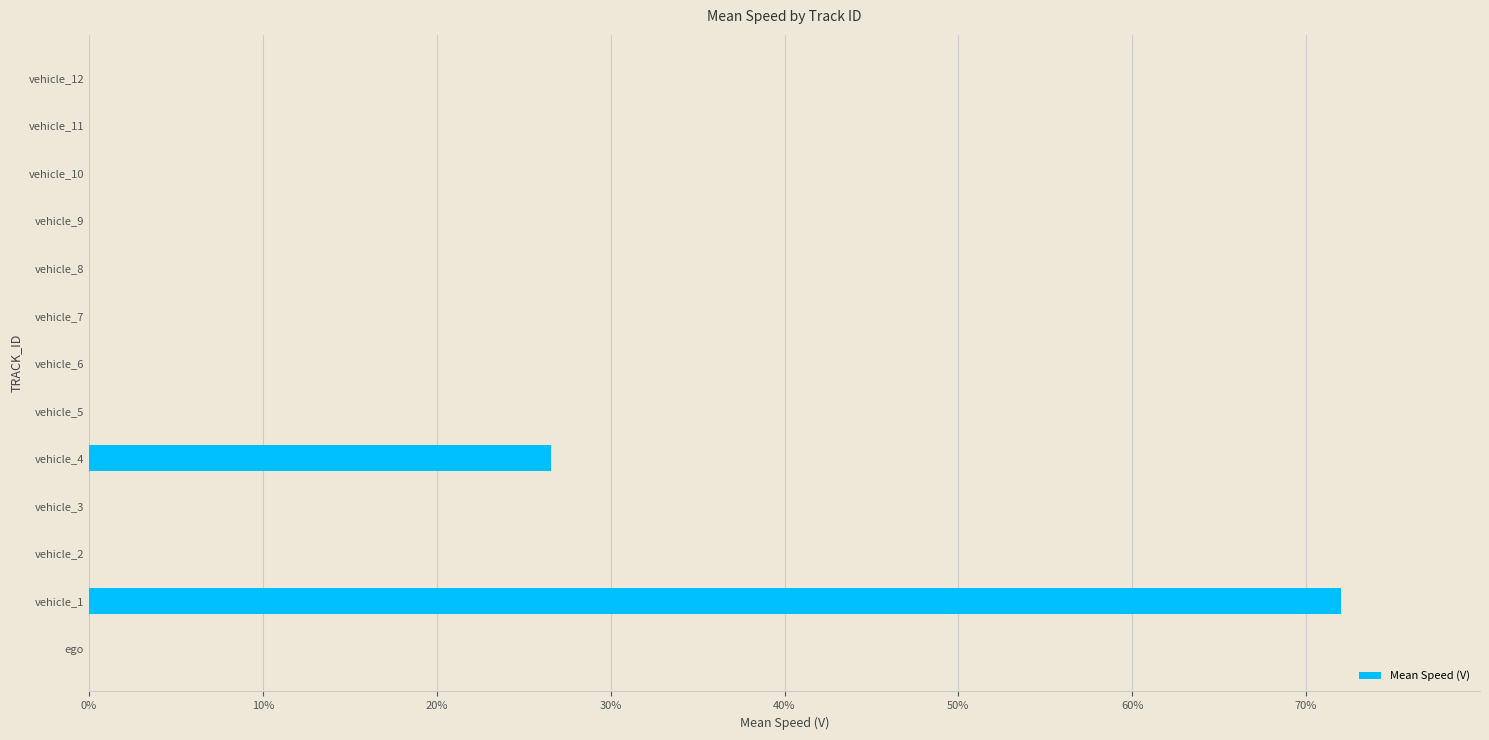

What is the average value?

7.6